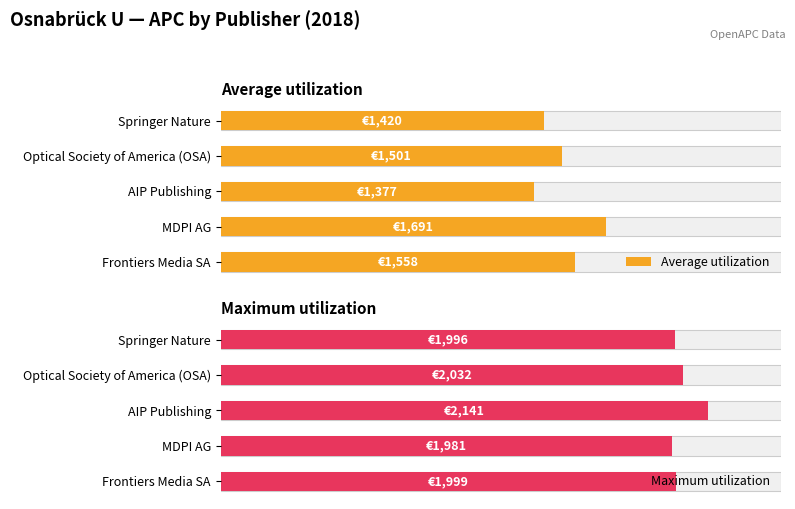

What are all the series names shown in the legend?

Average utilization, Maximum utilization